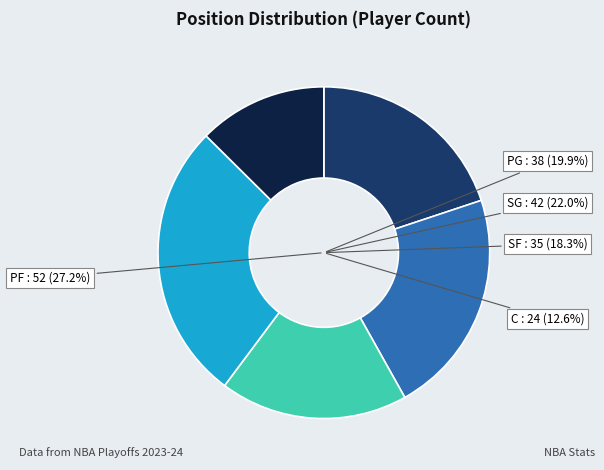

How many segments does this pie chart have?

5